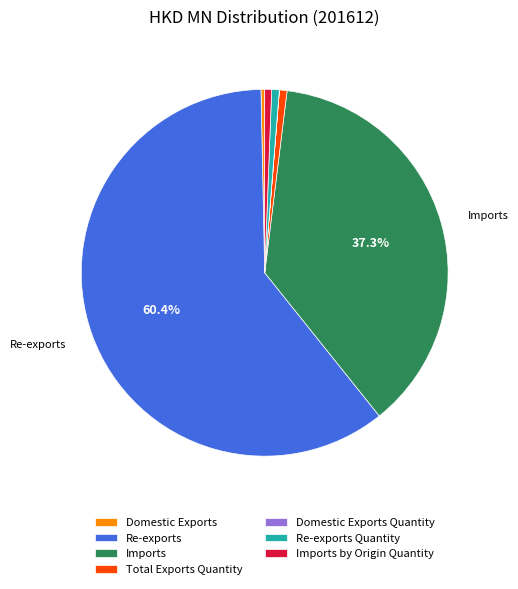

To the nearest percent, what is the average slice percentage?

14%